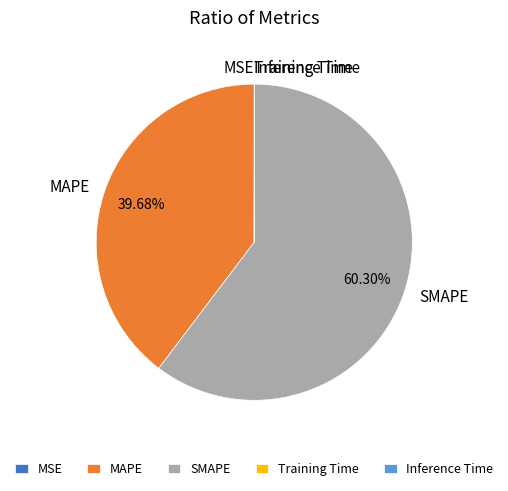

Approximately how many times larger is the value at SMAPE compared to MAPE?

1.5